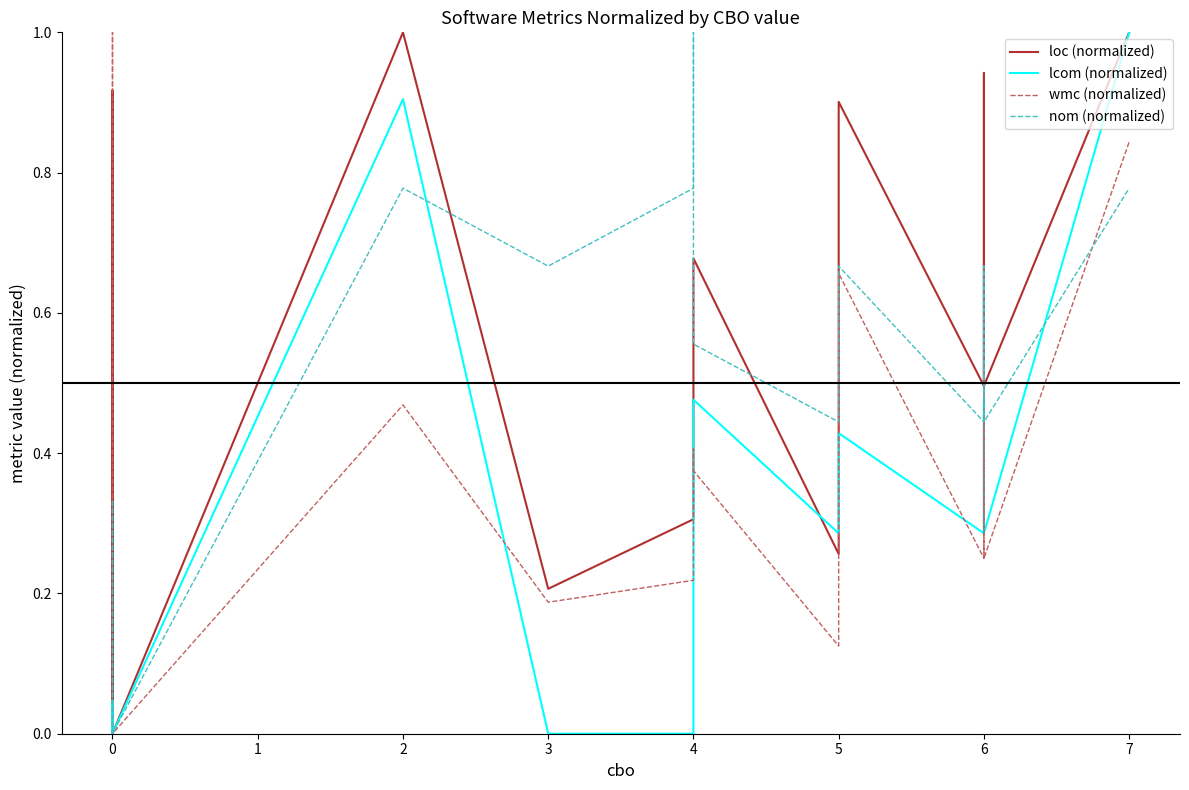

Rank the series by their maximum value, from lowest to highest.

loc (normalized), lcom (normalized), wmc (normalized), nom (normalized)